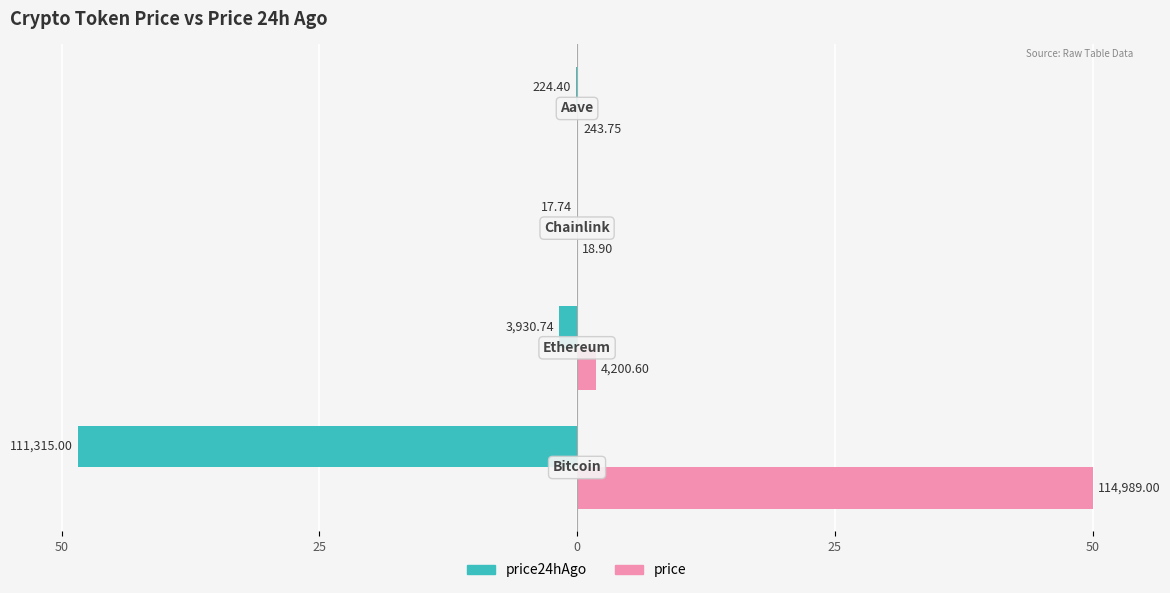

What are all the series names shown in the legend?

price24hAgo, price